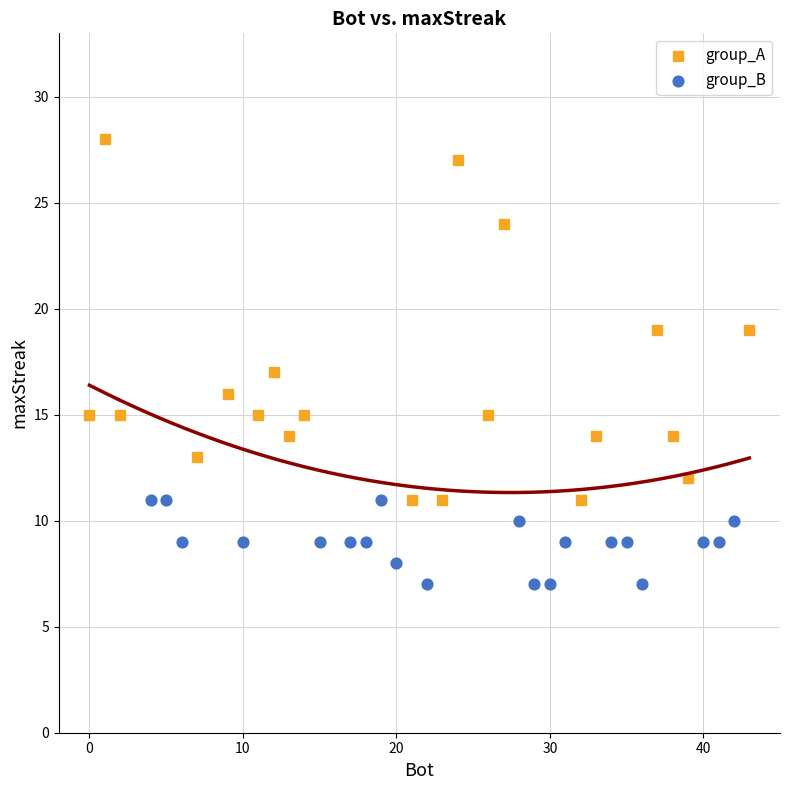

Which series reaches the minimum Y coordinate?

group_B